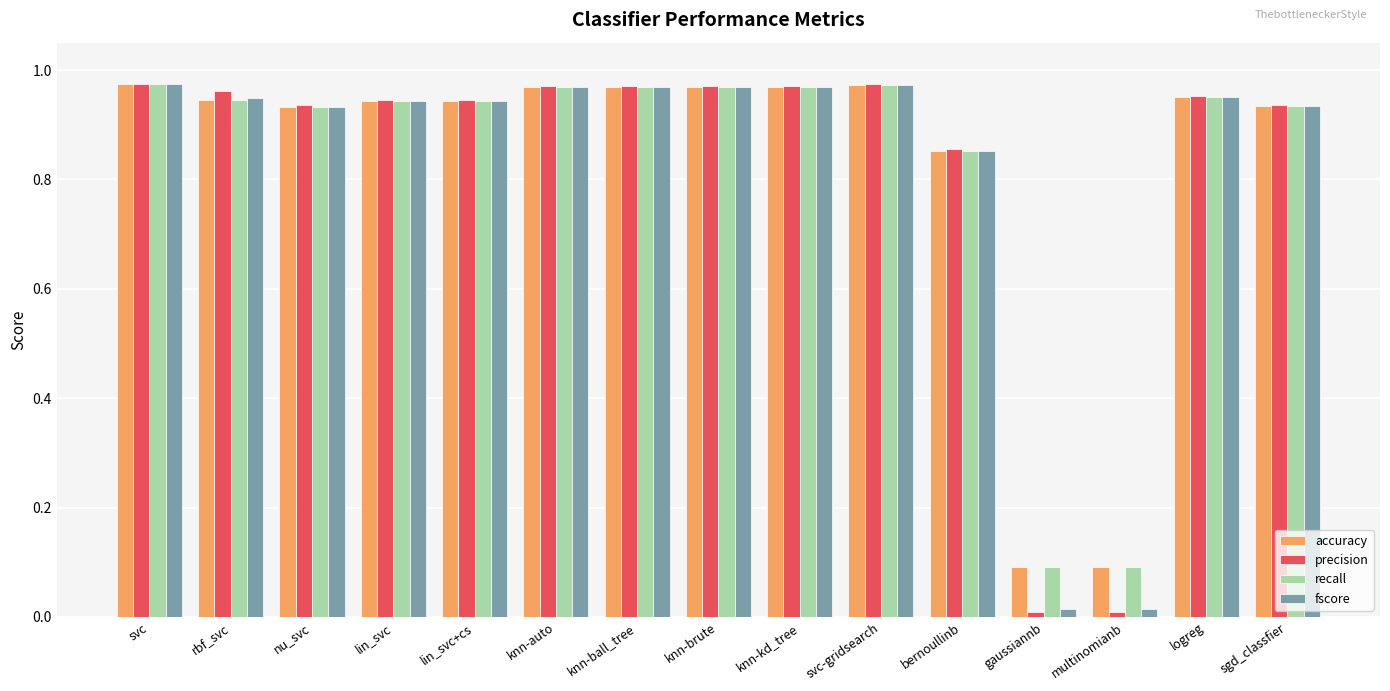

What is the sum of all fscore values?

12.4